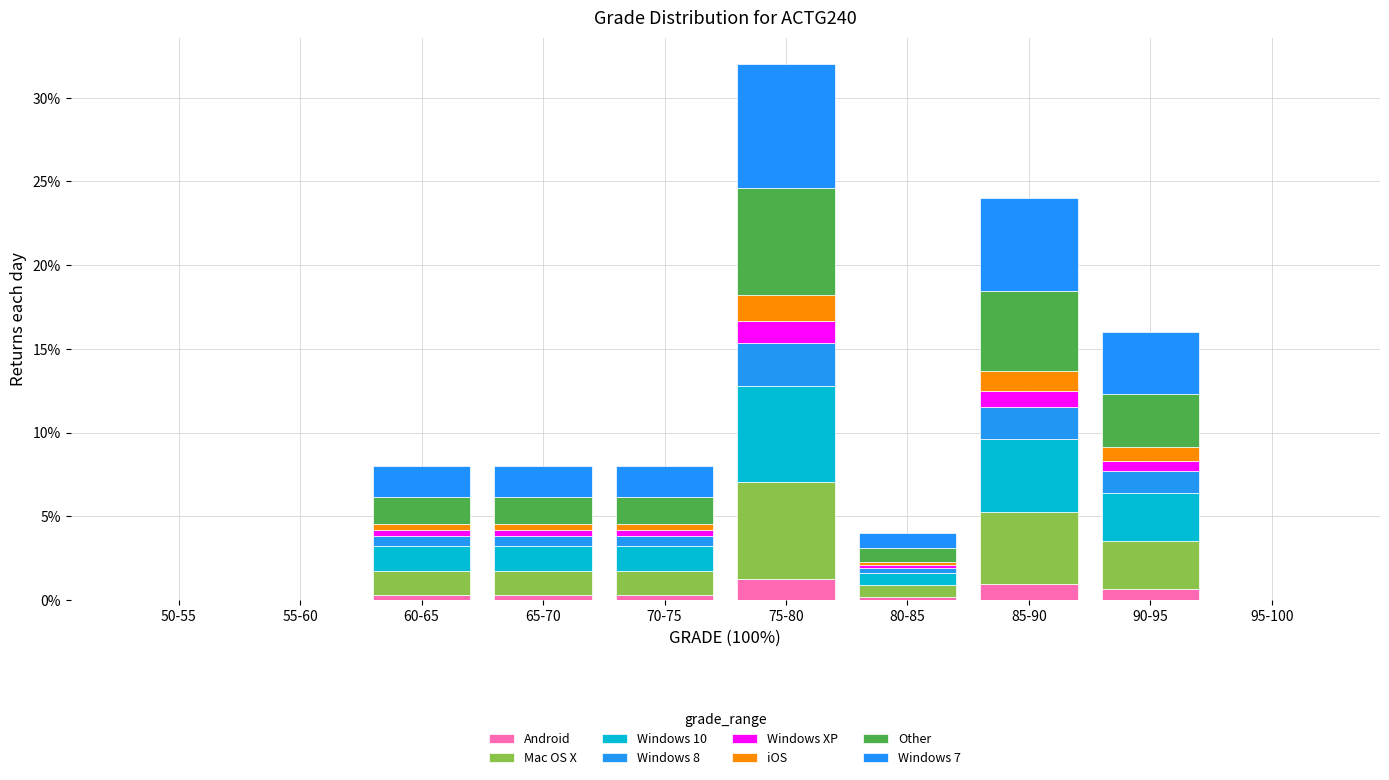

Are the bars horizontal?

No